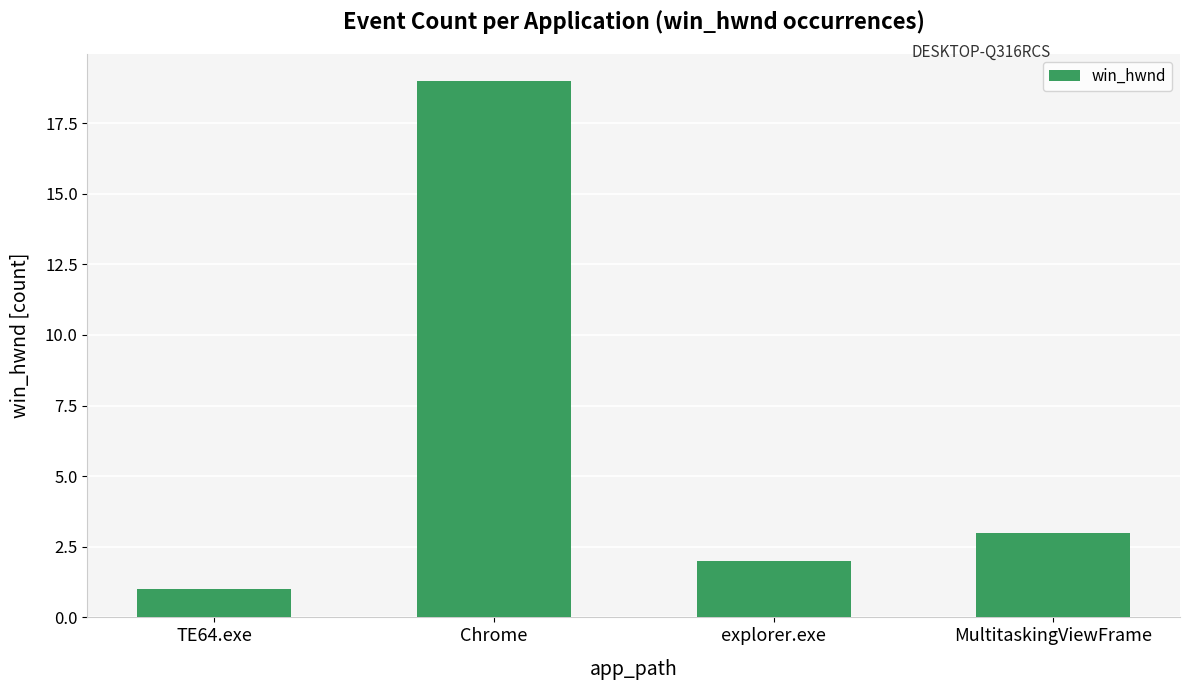

Which label corresponds to the smallest value in the chart?

TE64.exe